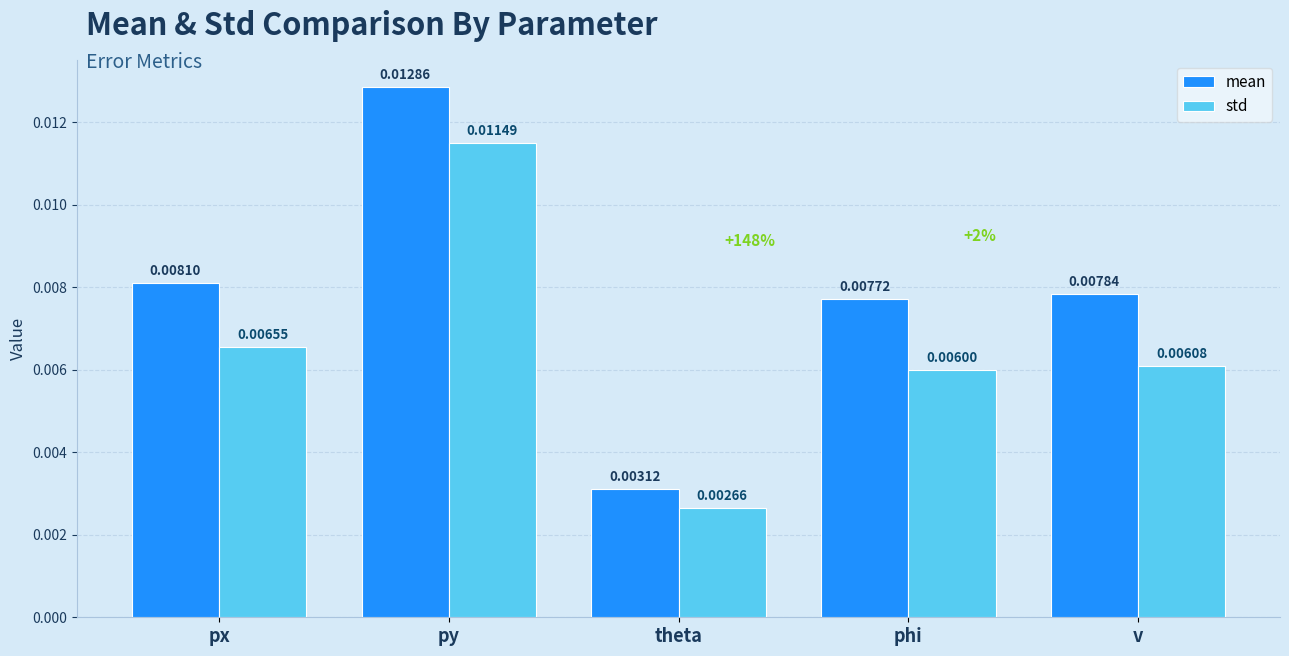

How many distinct data groups are displayed?

2